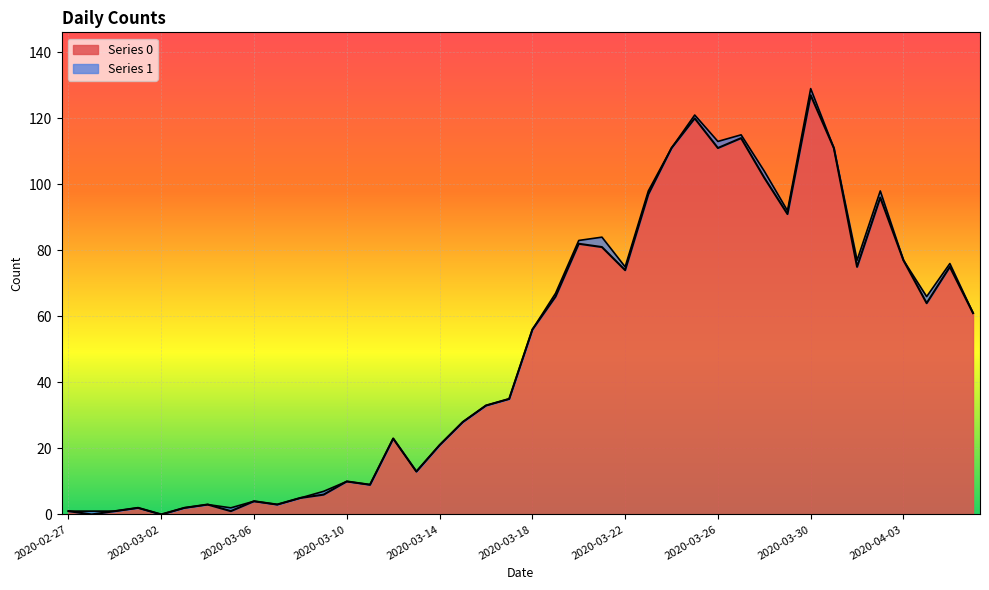

At which category does the data reach its first local peak?

2020-03-01